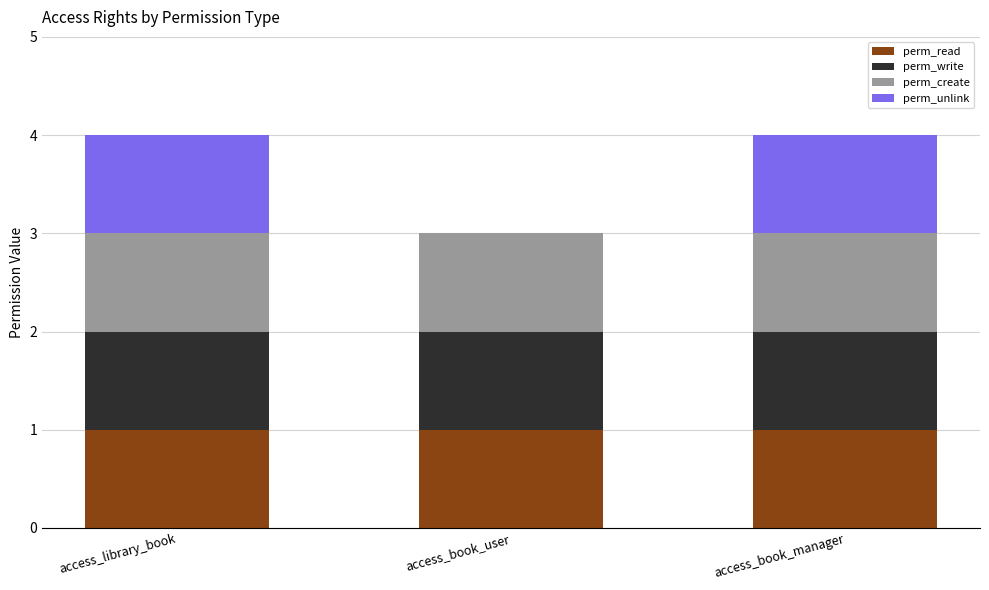

Reading left to right, list the values for the perm_read series.

access_library_book=1	access_book_user=1	access_book_manager=1